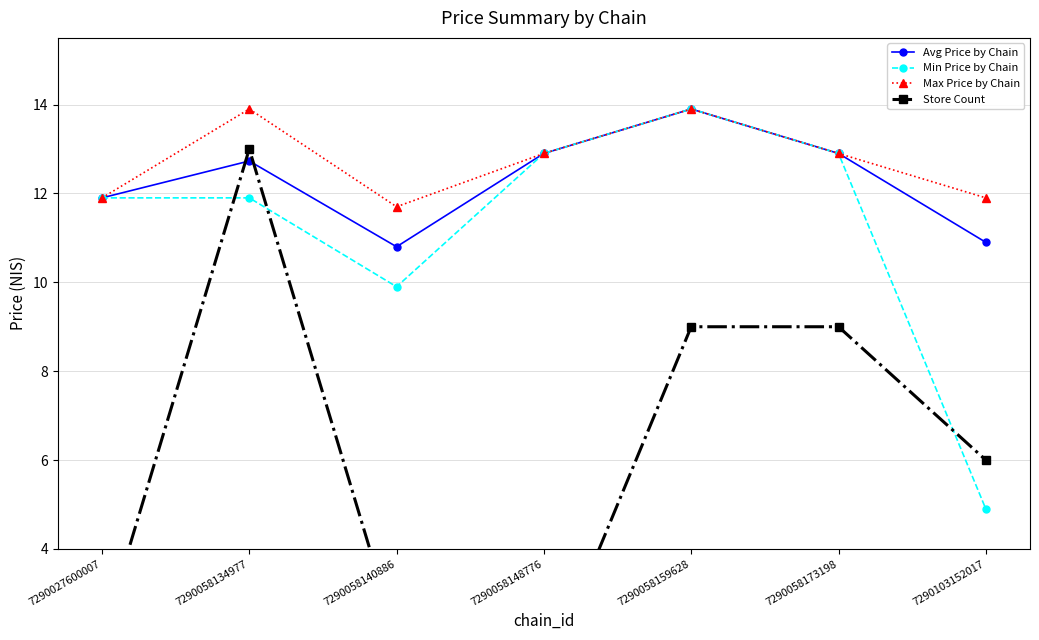

Reading left to right, list all the values displayed in this chart.

Avg Price by Chain: 11.9	12.7	10.8	12.9	13.9	12.9	10.9
Min Price by Chain: 11.9	11.9	9.9	12.9	13.9	12.9	4.9
Max Price by Chain: 11.9	13.9	11.7	12.9	13.9	12.9	11.9
Store Count: 2.0	13.0	2.0	1.0	9.0	9.0	6.0